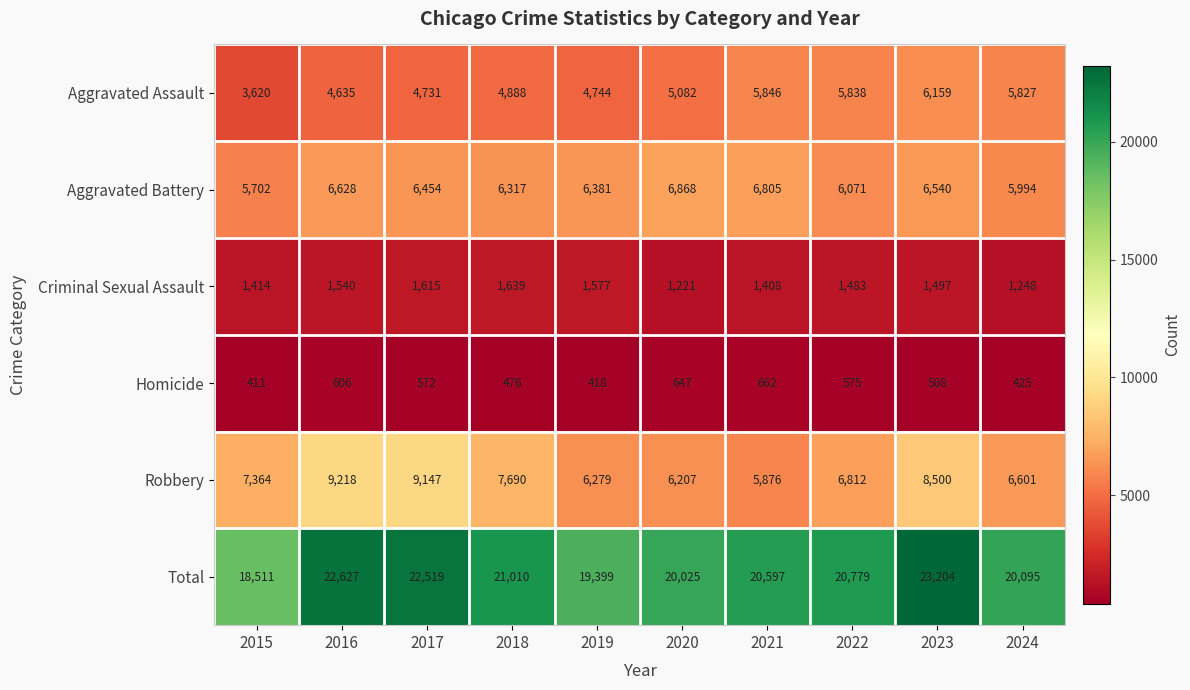

How many data points in Total are less than 20779?

5